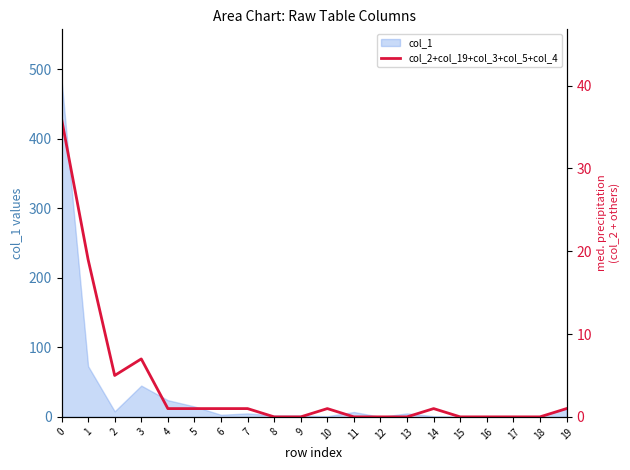

What is the greatest value displayed?

36